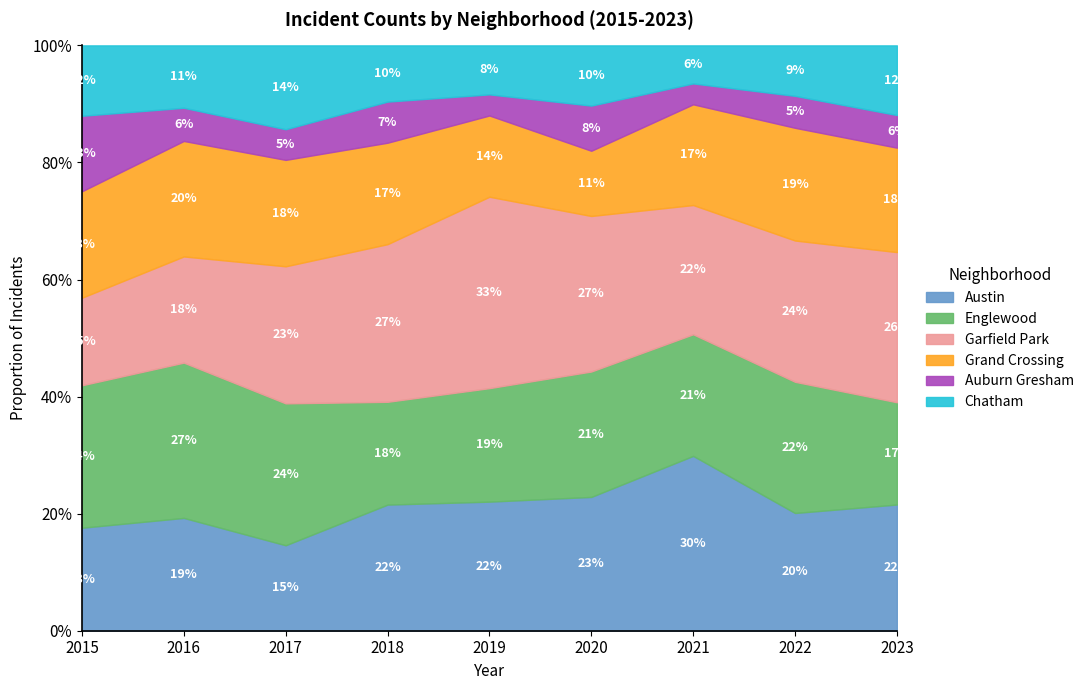

True or false: Auburn Gresham has a value of 62 at 2015.

False